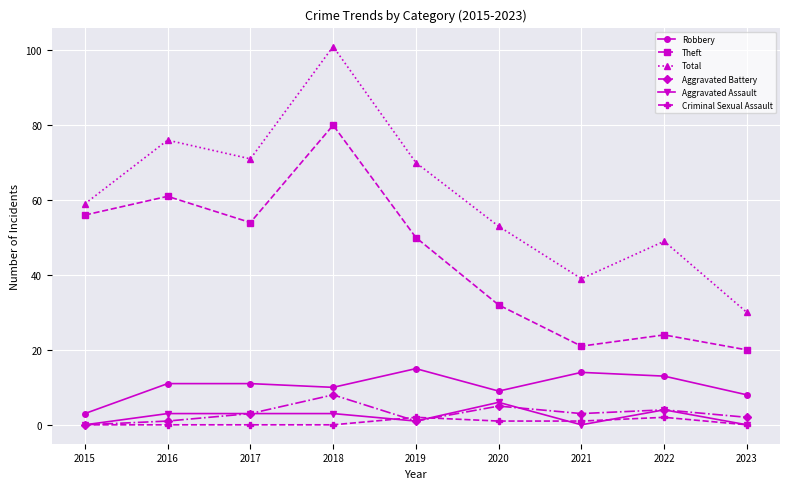

Count the number of categories in the chart.

9